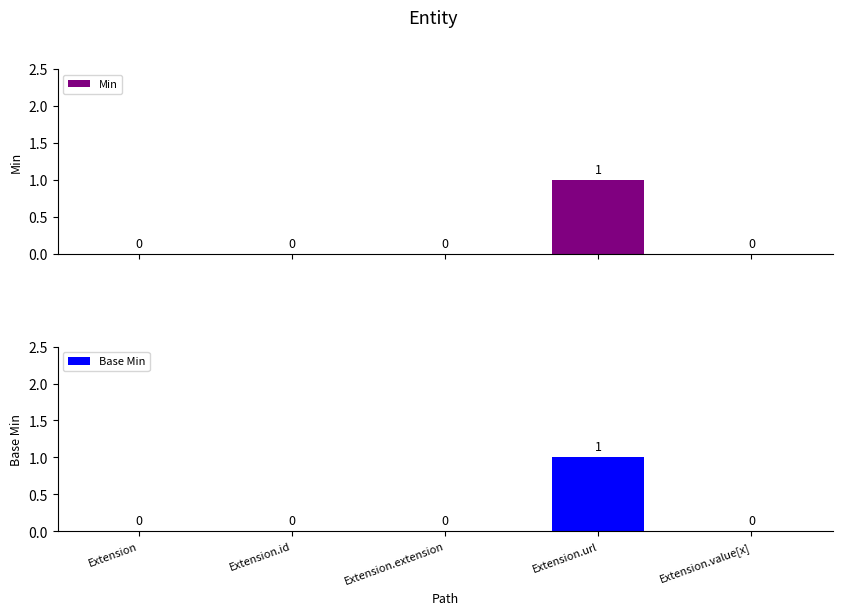

The Min series shows 0 at Extension.extension. True or false?

True